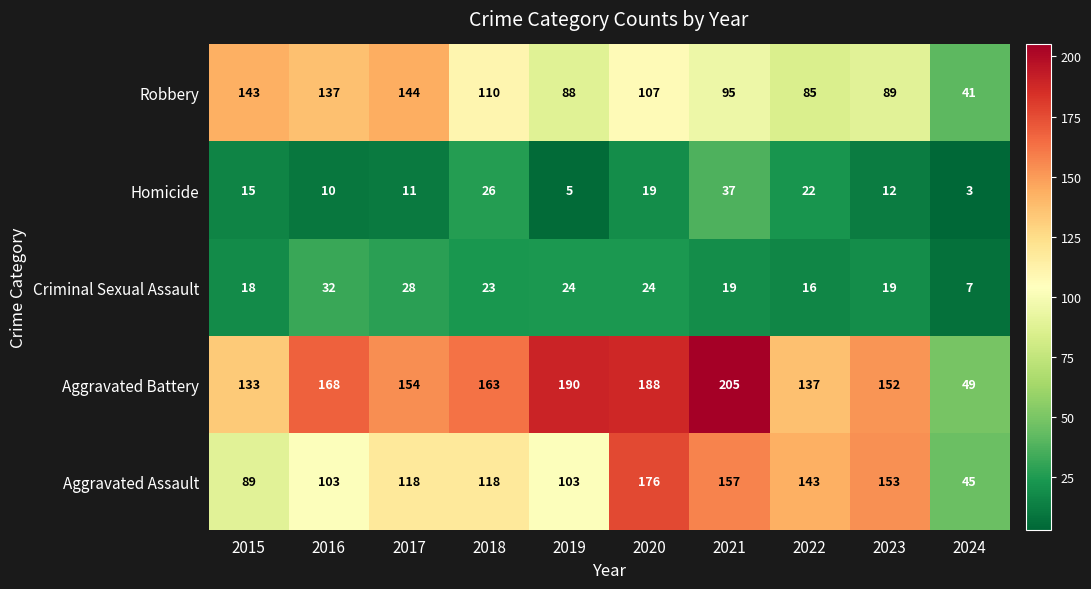

What is the maximum value shown in the chart?

205